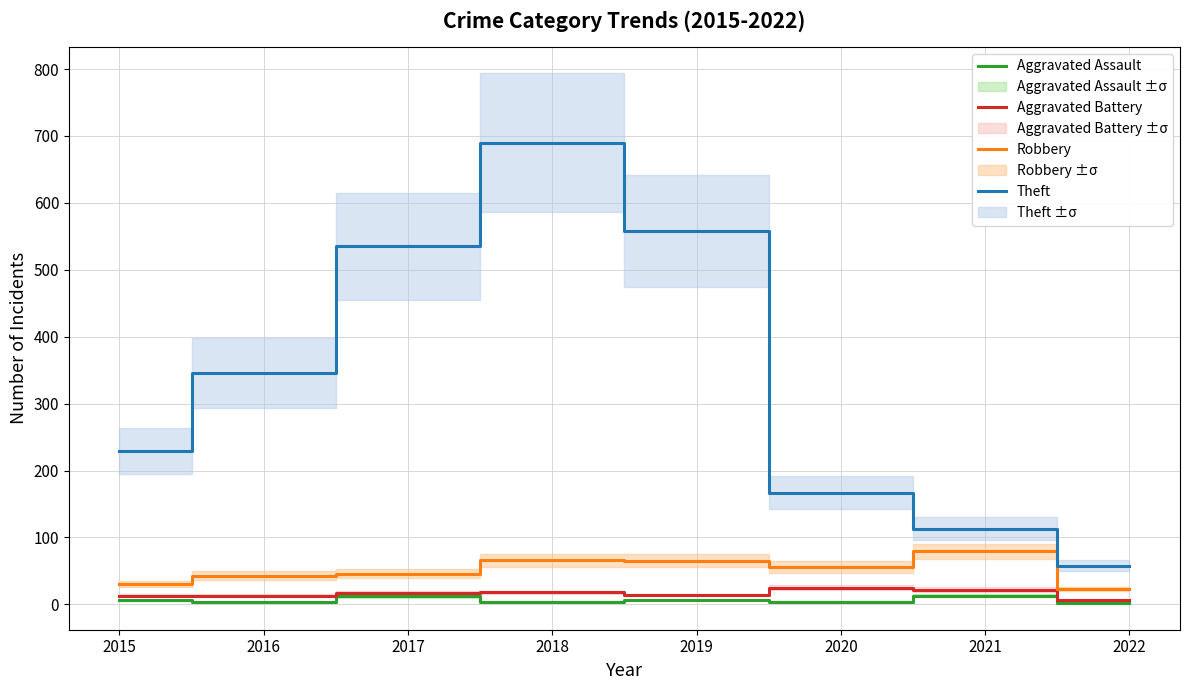

Reading left to right, transcribe all the data shown in this chart.

Aggravated Assault: 2015=6	2016=3	2017=12	2018=4	2019=7	2020=4	2021=13	2022=2
Aggravated Battery: 2015=13	2016=13	2017=17	2018=18	2019=14	2020=25	2021=22	2022=6
Robbery: 2015=30	2016=43	2017=46	2018=66	2019=65	2020=56	2021=79	2022=23
Theft: 2015=229	2016=346	2017=535	2018=690	2019=558	2020=167	2021=113	2022=58